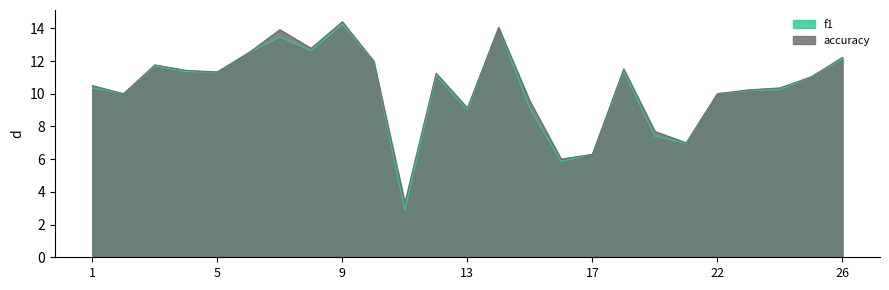

What are all the series names shown in the legend?

f1, accuracy